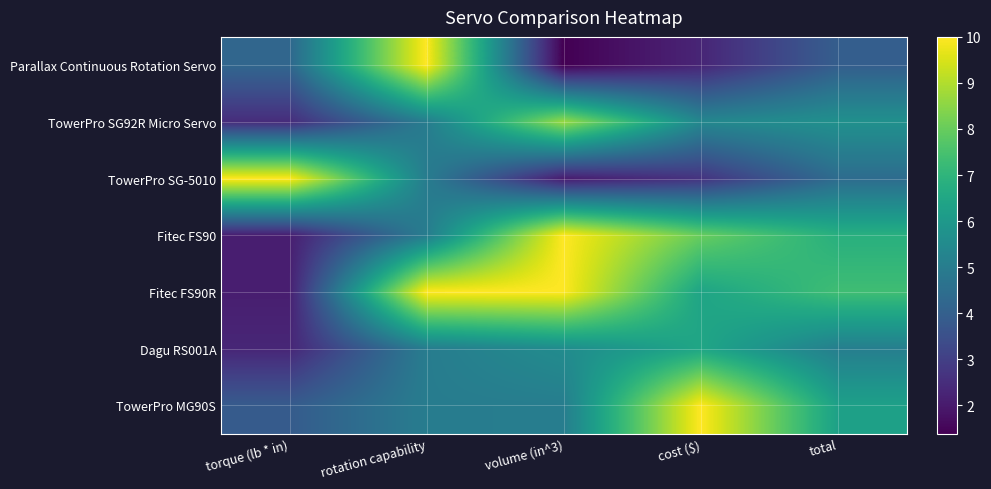

At which category is the sum across all series the highest?

rotation capability